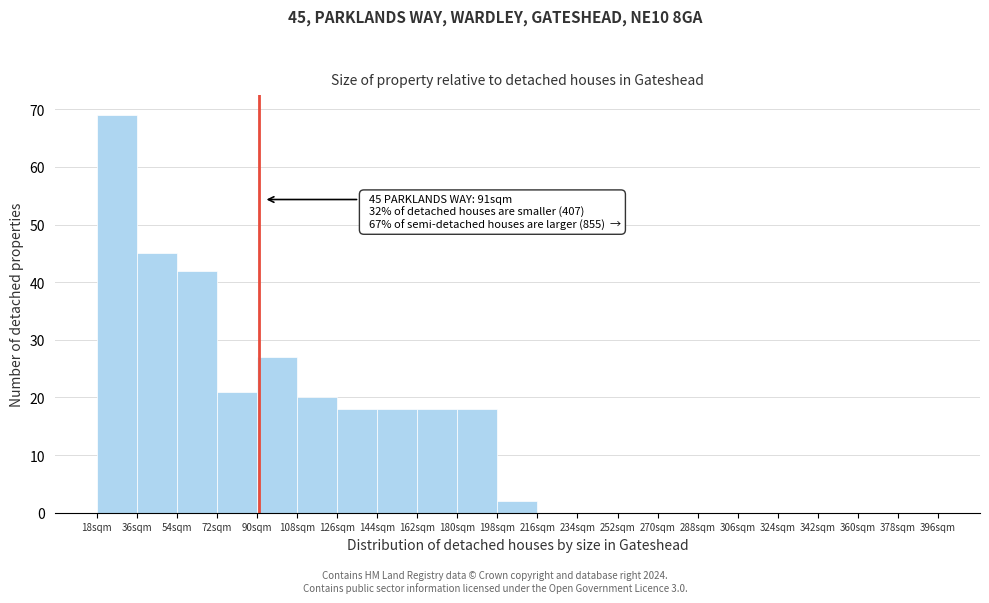

Which range on the x-axis has the tallest bar?

18 to 36